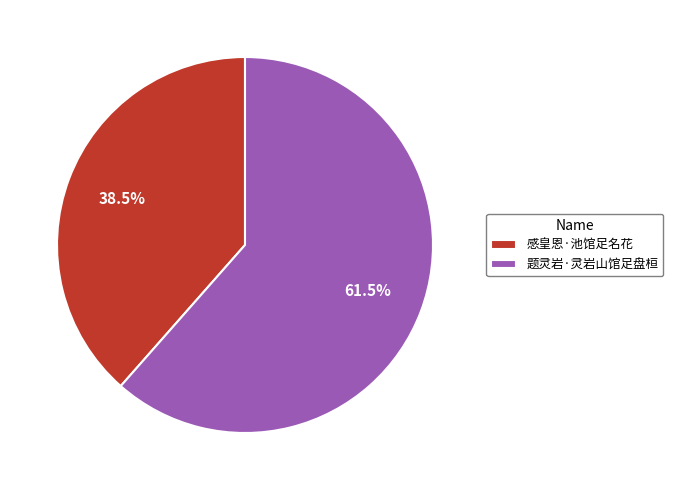

Which slice is the largest?

题灵岩·灵岩山馆足盘桓